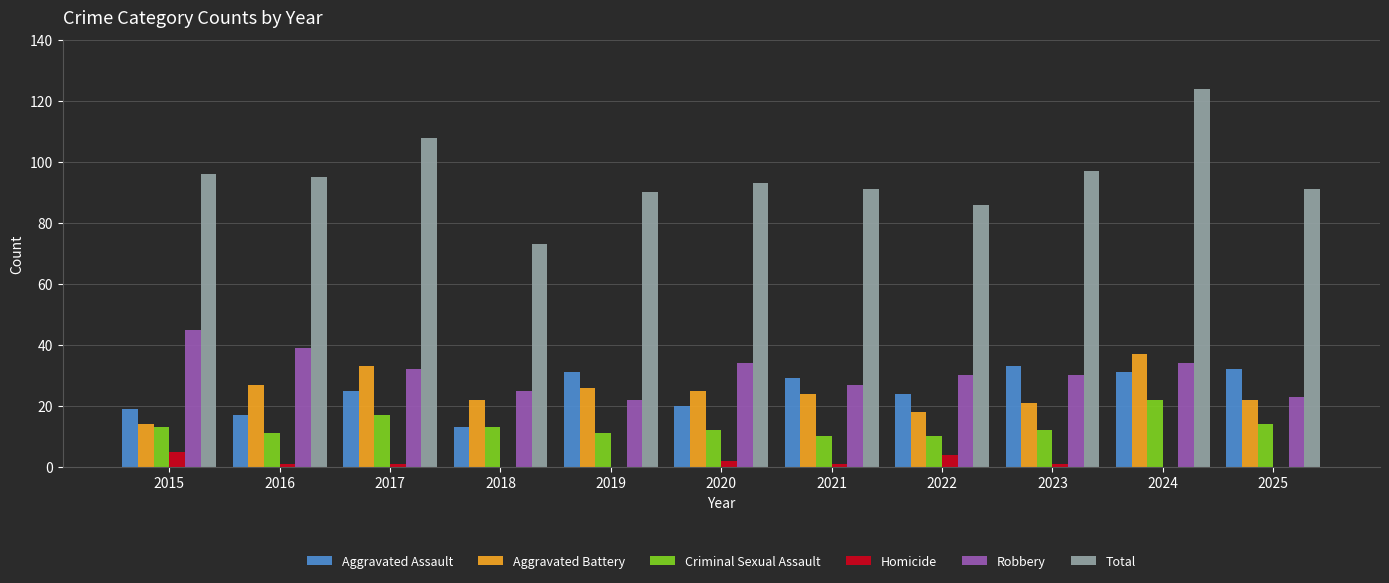

The value of Total at 2018 is 107. True or false?

False